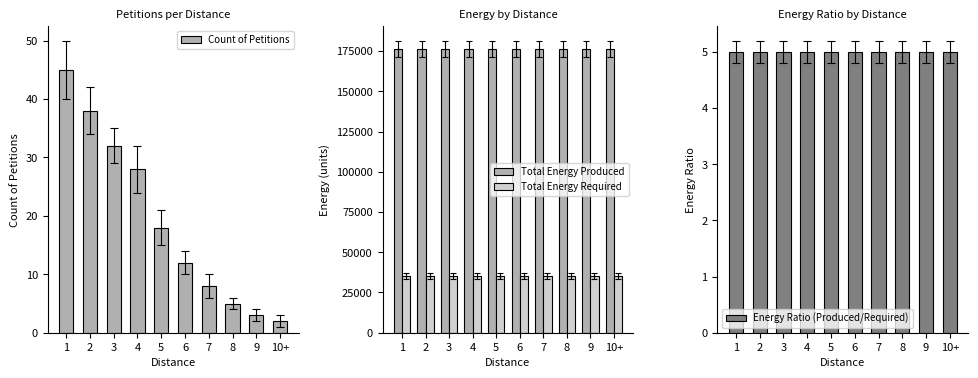

At which label does Total Energy Required reach its minimum?

1